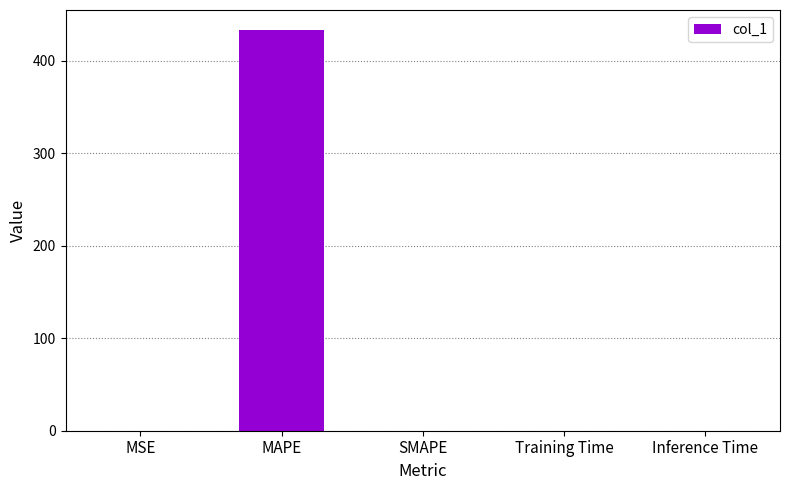

What is the change in value from MAPE to SMAPE?

-433.0